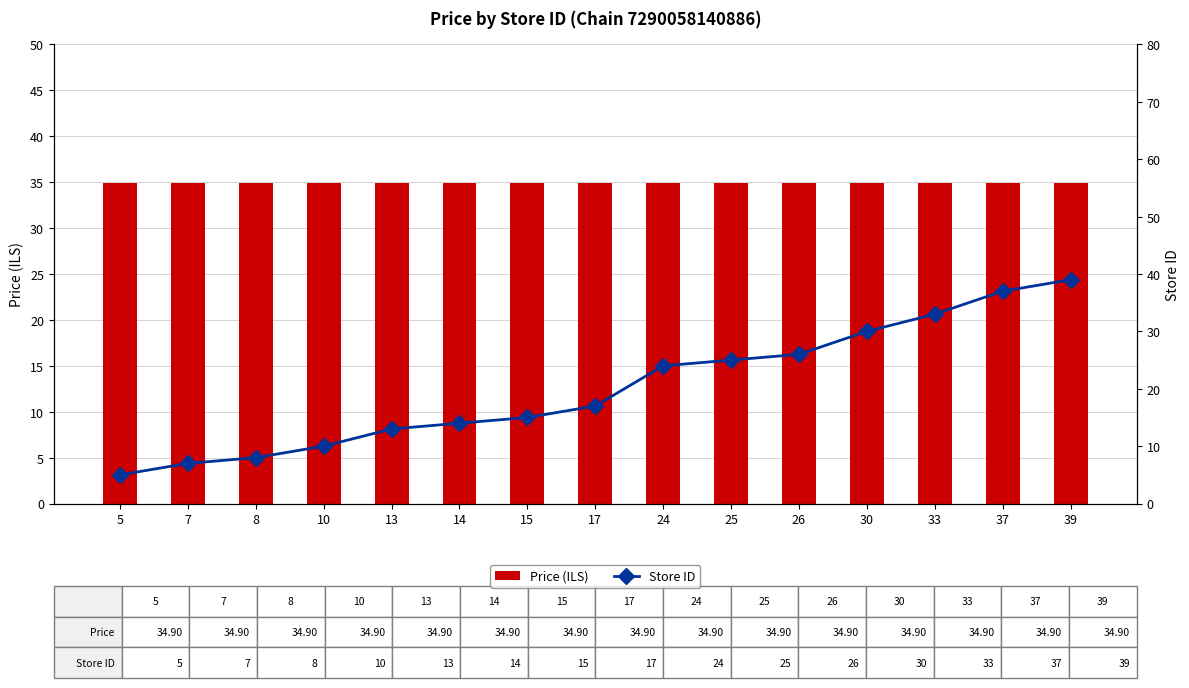

List the series in order of their peak value, lowest first.

Price (ILS), Store ID